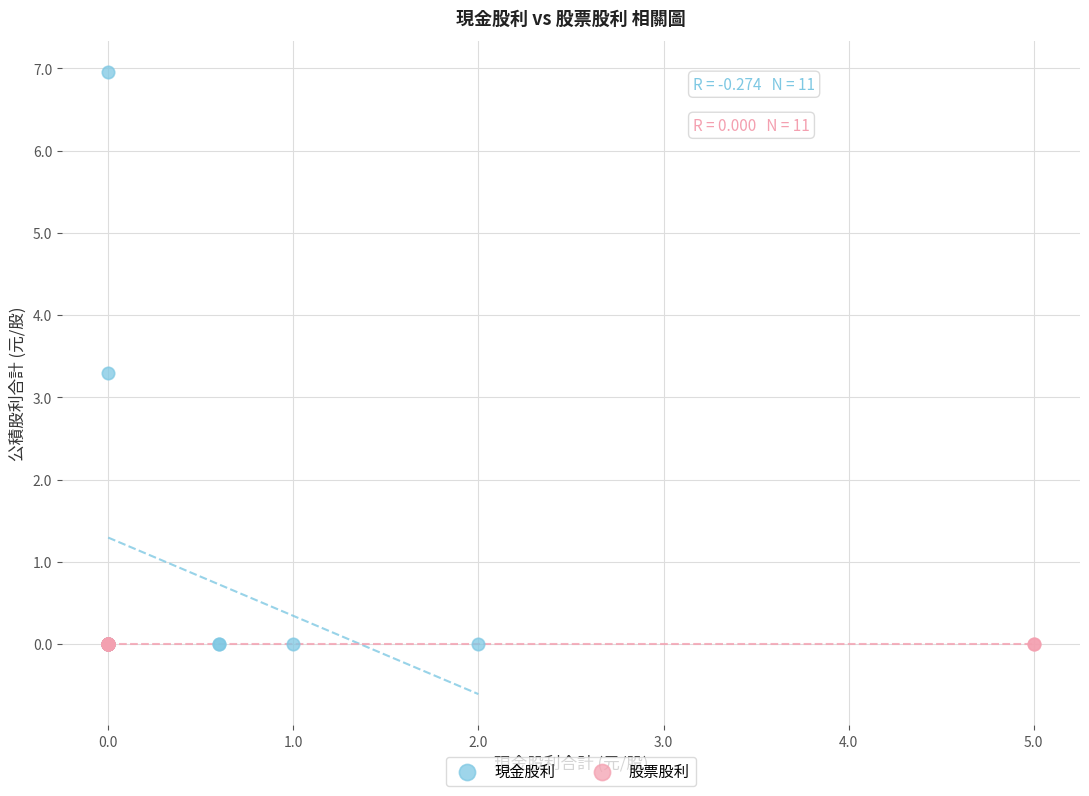

Which series reaches the maximum Y coordinate?

現金股利